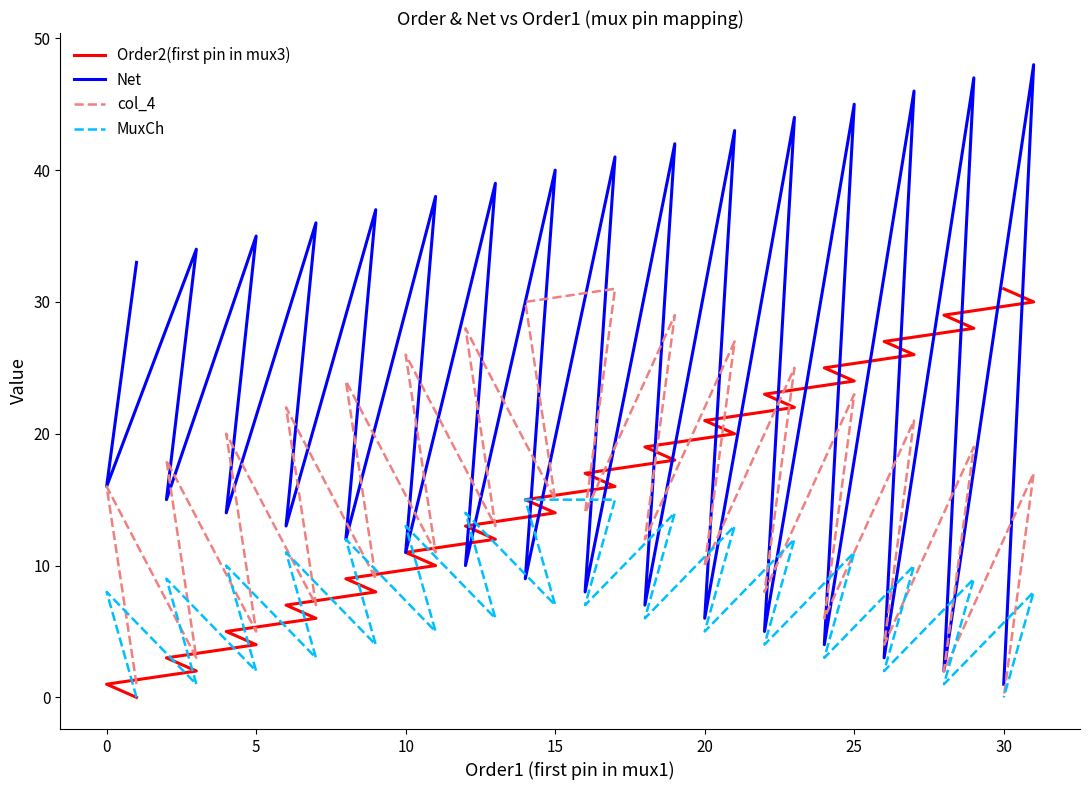

True or false: Order2(first pin in mux3) and col_4 cross at least once.

True